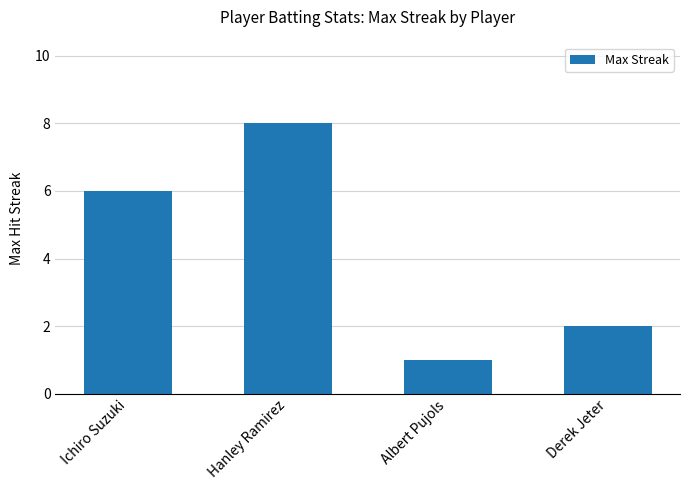

What is the label of the 3rd bar from the left?

Albert Pujols